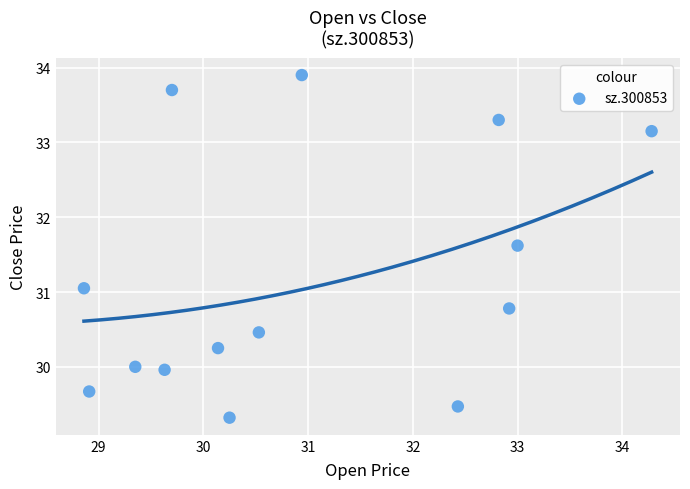

What is the range of Y values (max minus min)?

4.6